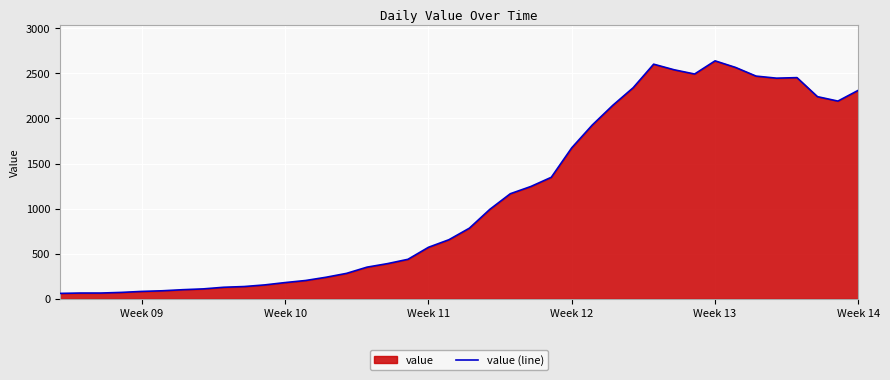

How many points are lower than both their immediate neighbors (excluding endpoints)?

3